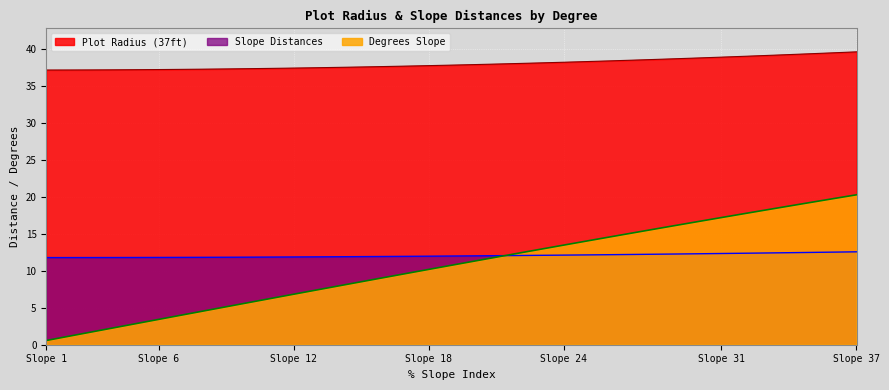

Is it true that Degrees Slope equals 14.6 at 26?

True